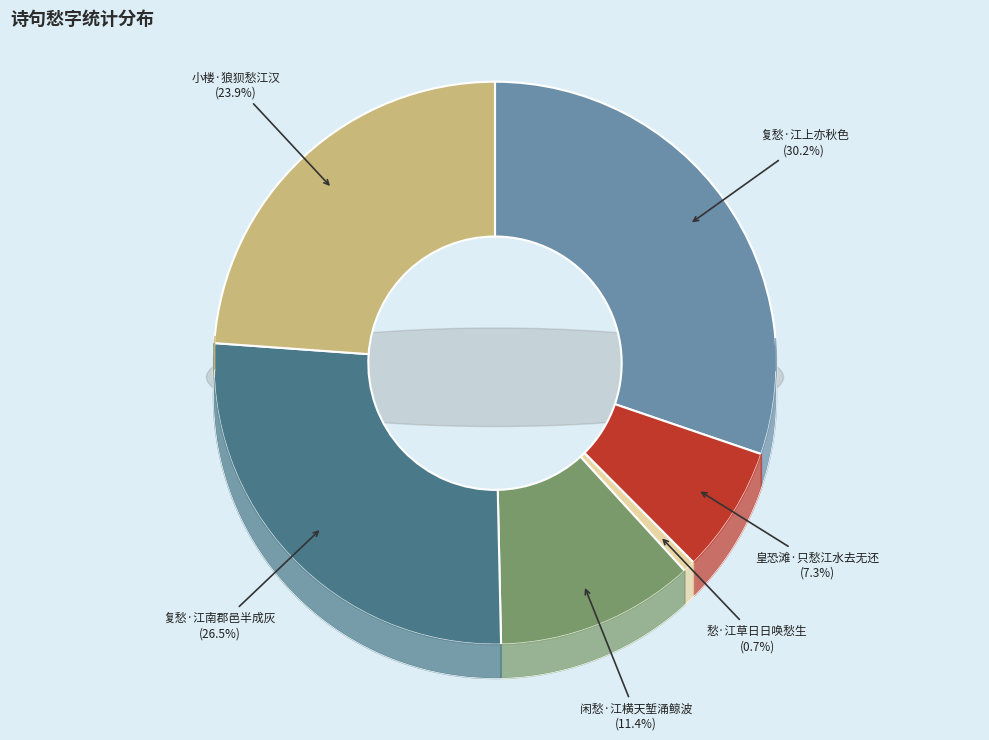

To the nearest percent, what is the combined percentage of 皇恐滩·只愁江水去无还 and 复愁·江上亦秋色?

38%